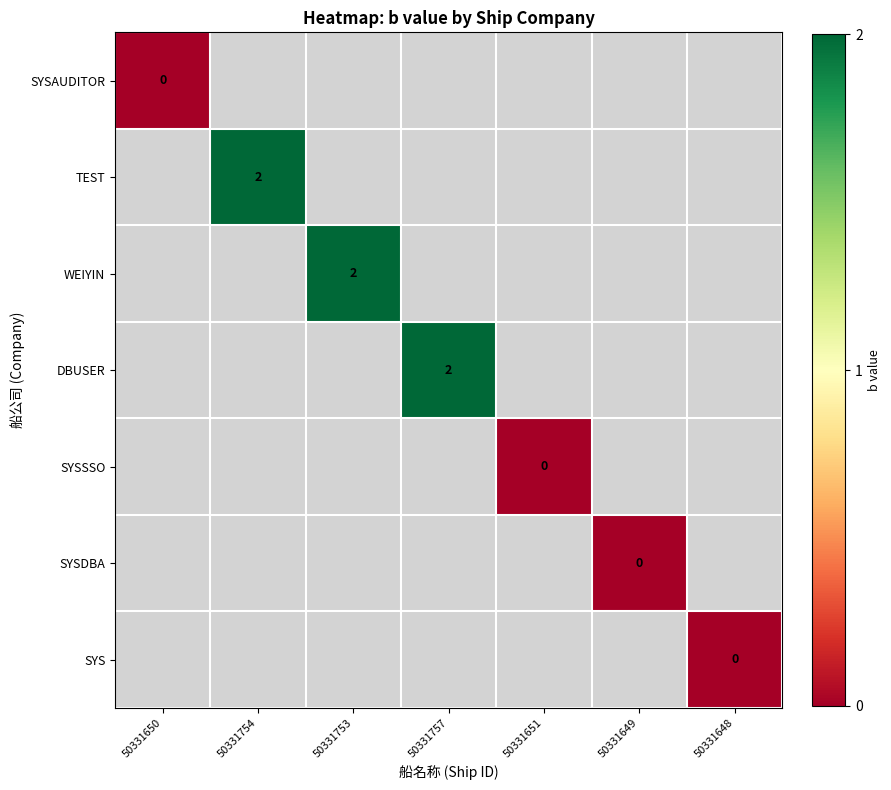

Is the value of SYSAUDITOR at 50331649 greater than the value of WEIYIN at 50331753?

No